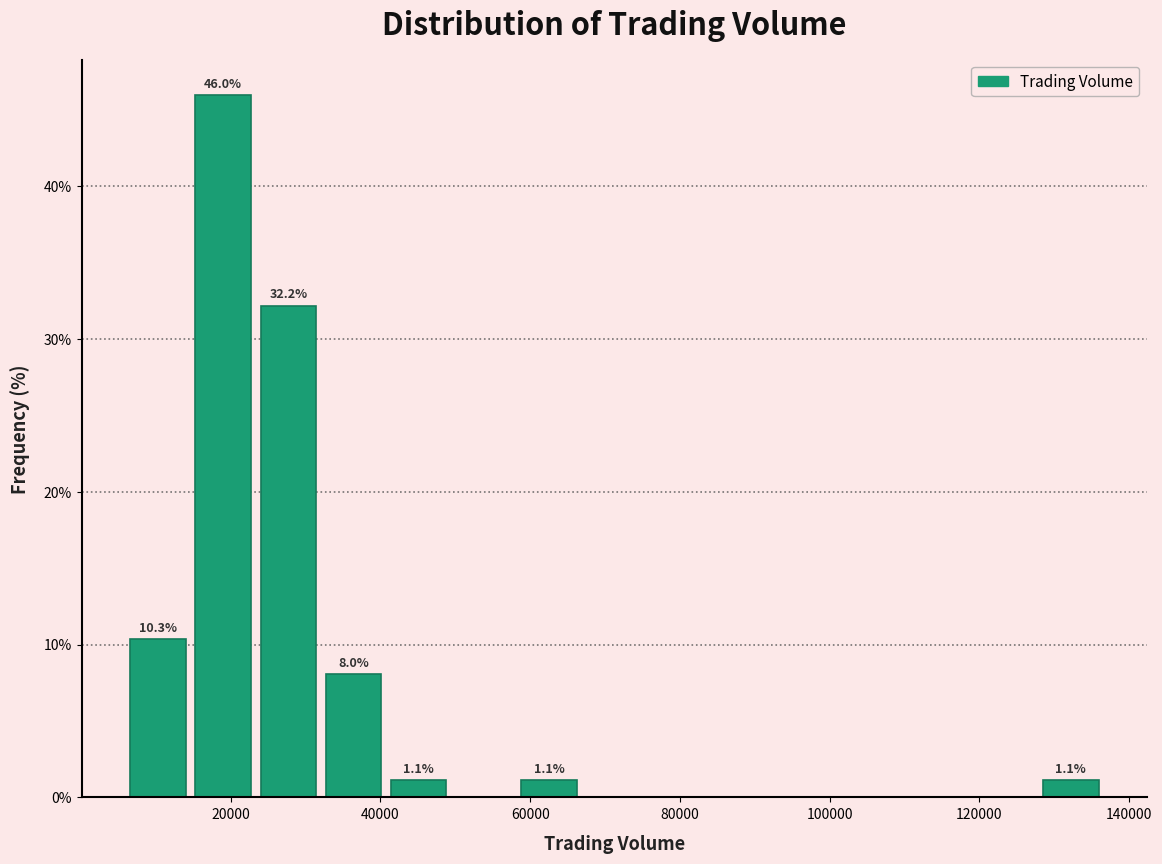

Over which range of the x-axis is the bar tallest?

14000 to 24000